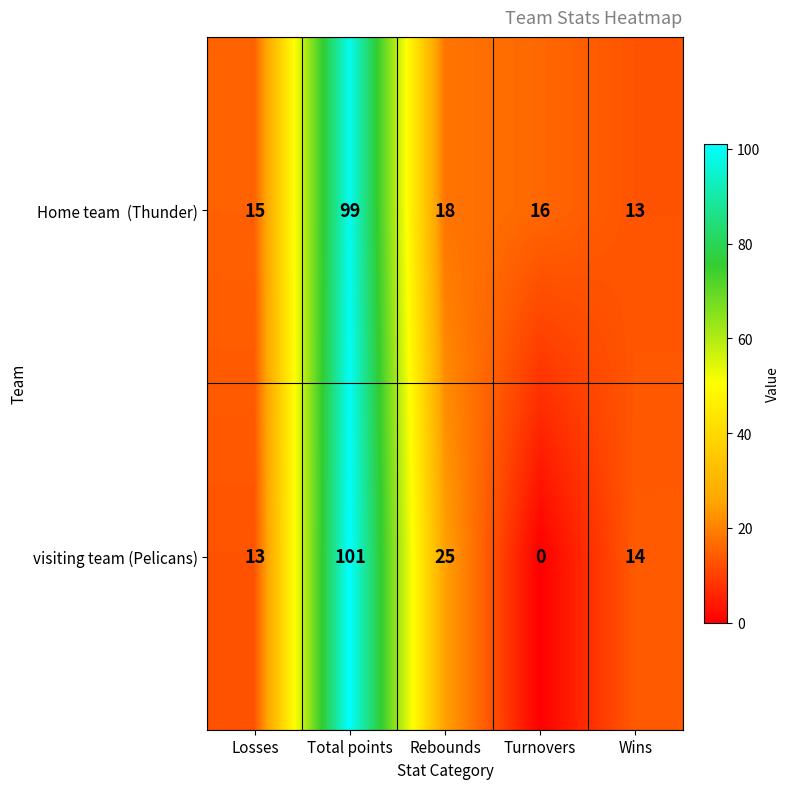

What is the total value across all series at Rebounds?

43